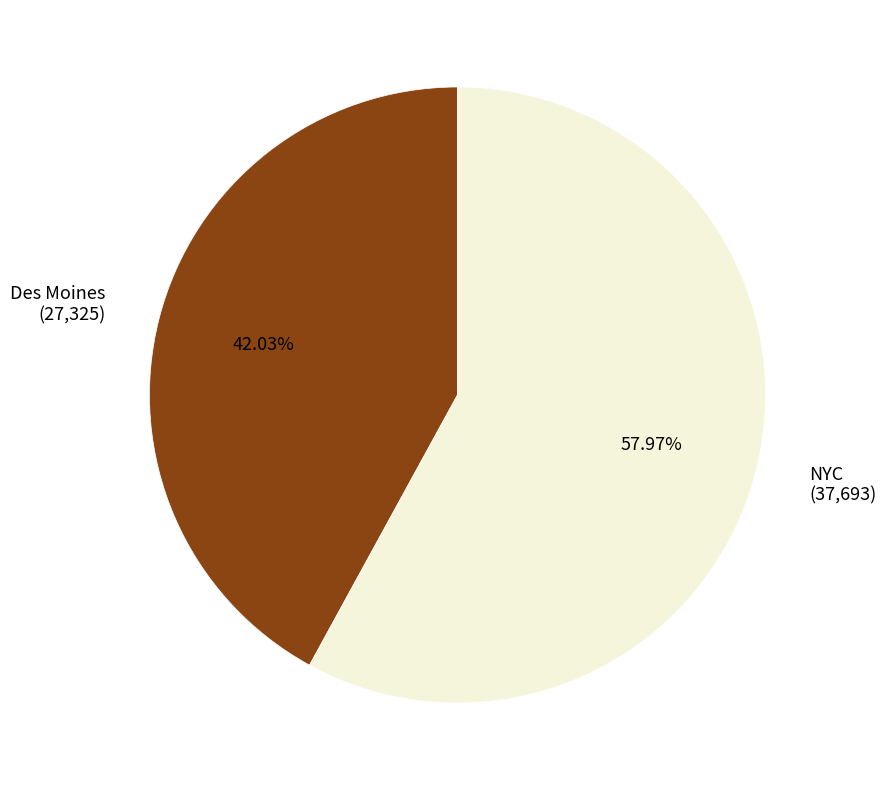

To the nearest percent, what percentage of the pie is Des Moines?

42%